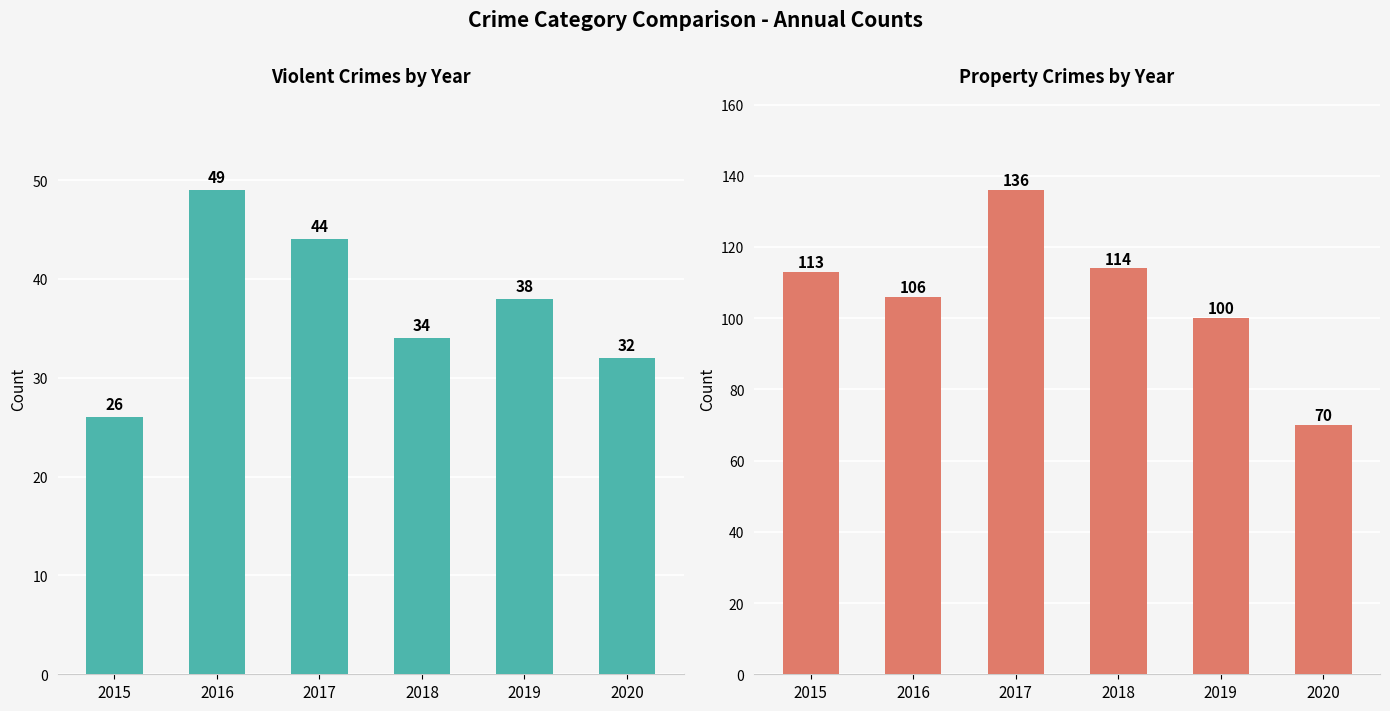

Between 2019 and 2020, which series saw the biggest shift?

Property Crimes